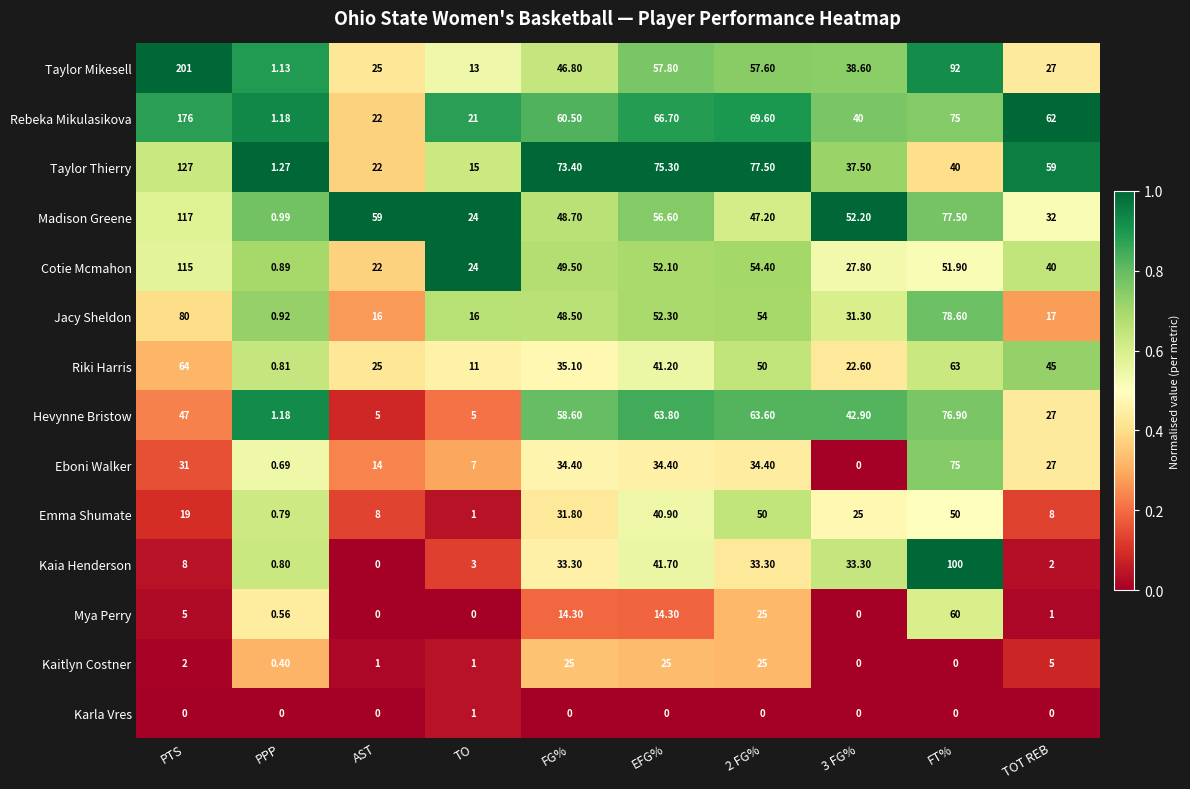

At how many categories does at least one series exceed 0?

10